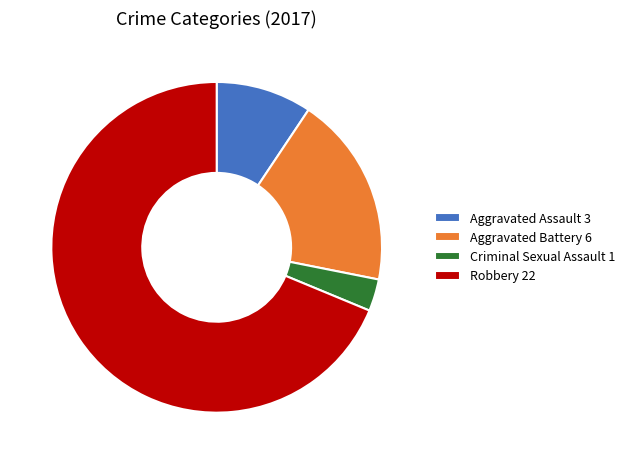

How many segments does this pie chart have?

4